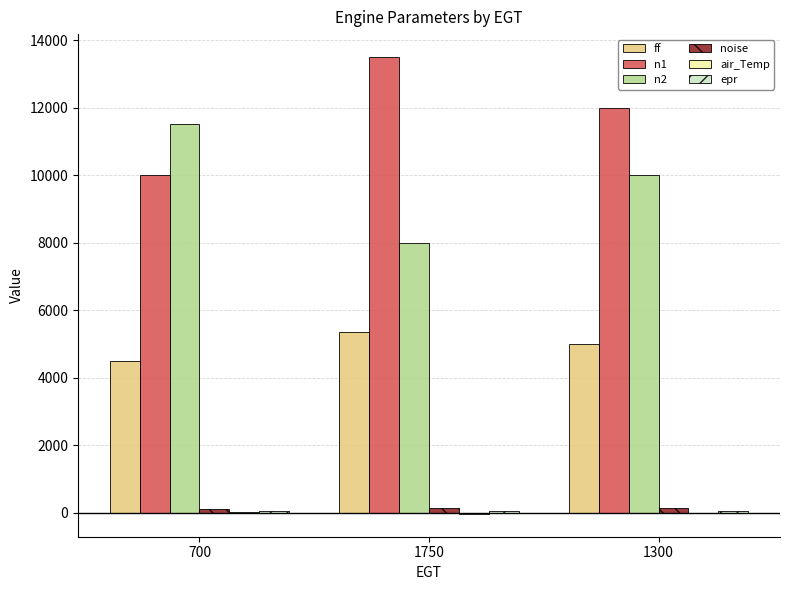

Is it true that ff equals 7646 at 1750?

False